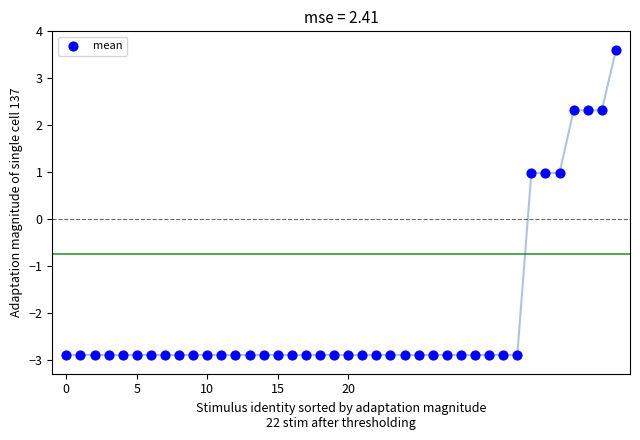

What is the range of Y values (max minus min)?

6.5